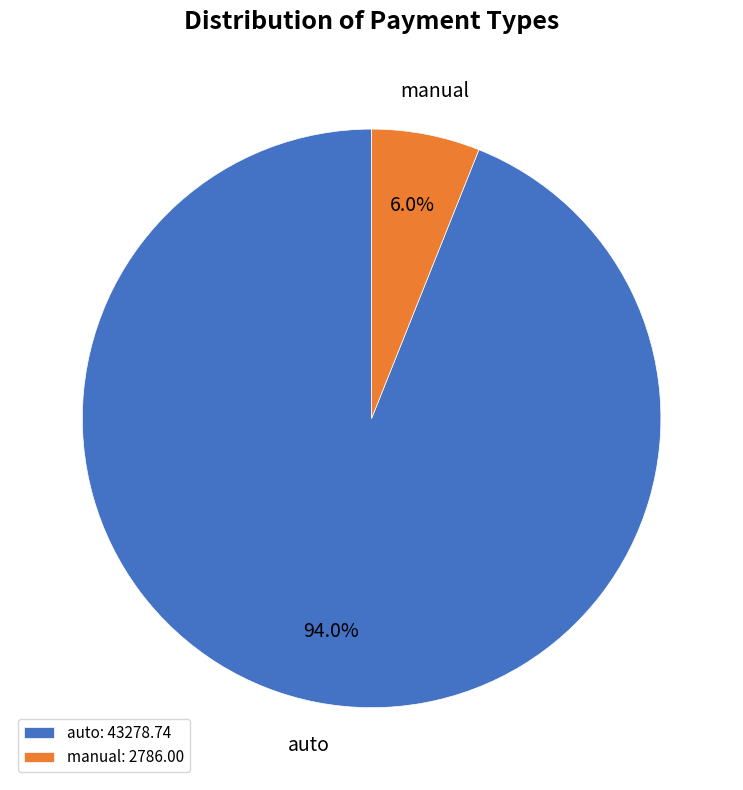

To the nearest percent, what is the difference between the largest and smallest slice percentages?

88%